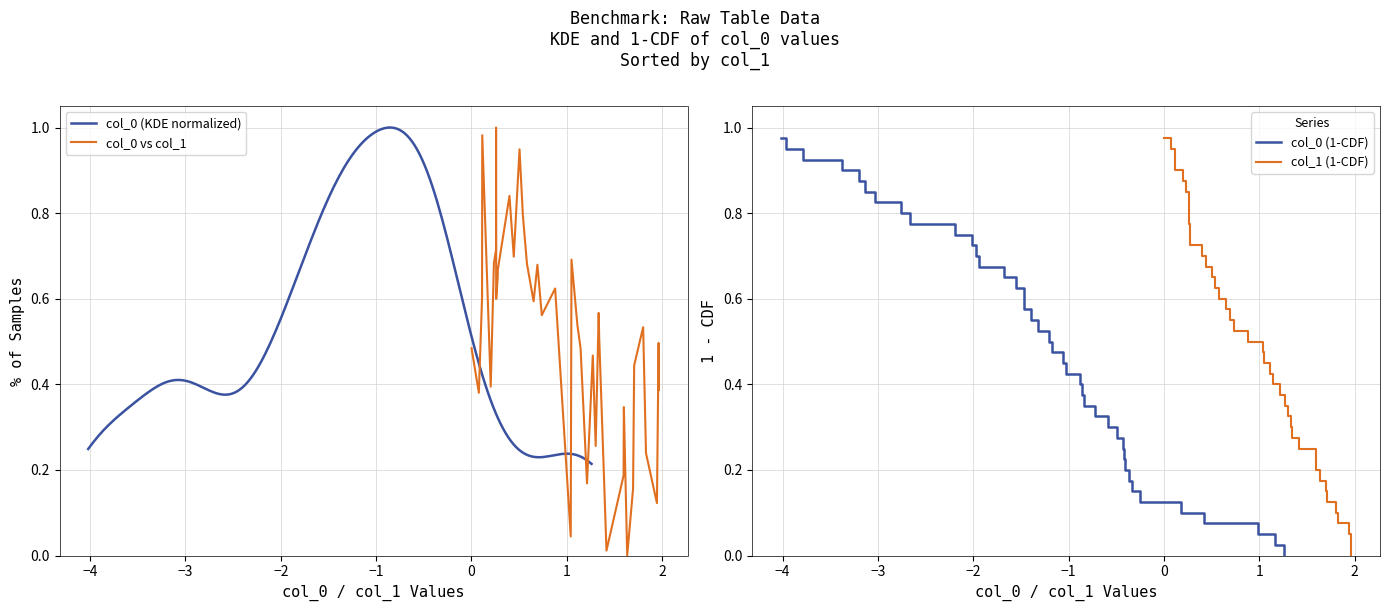

Reading left to right, transcribe all the data shown in this chart.

col_0 vs col_1: 0.5	0.4	0.6	1.0	0.4	0.7	0.7	1.0	0.6	0.7	0.7	0.8	0.7	0.9	0.8	0.7	0.6	0.7	0.6	0.6	0.0	0.7	0.5	0.5	0.2	0.5	0.3	0.6	0.5	0.0	0.2	0.3	0.0	0.2	0.4	0.5	0.2	0.1	0.5	0.4
col_0 (1-CDF): 1.0	0.9	0.9	0.9	0.9	0.8	0.8	0.8	0.8	0.8	0.7	0.7	0.7	0.7	0.6	0.6	0.6	0.6	0.5	0.5	0.5	0.4	0.4	0.4	0.4	0.3	0.3	0.3	0.3	0.2	0.2	0.2	0.2	0.2	0.1	0.1	0.1	0.1	0.0	0.0